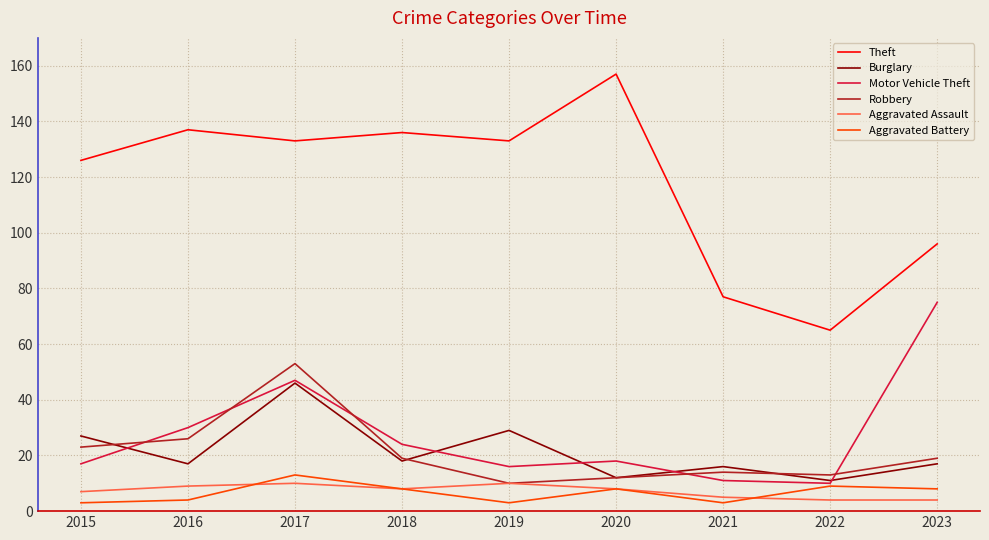

Is this an area chart (filled region under the line)?

No